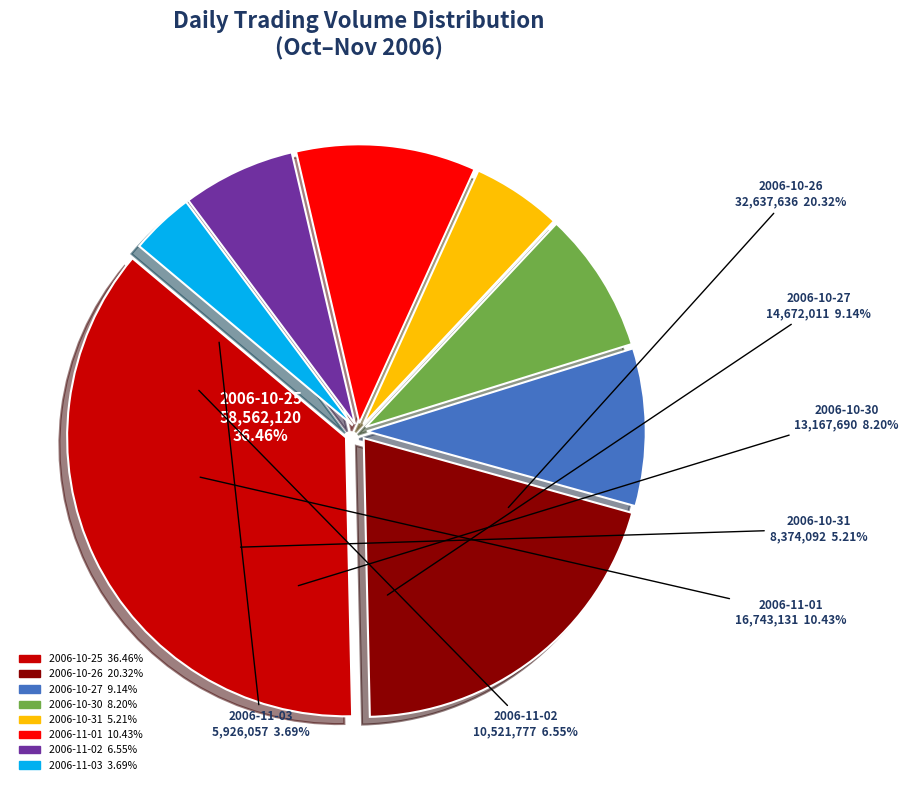

Is 2006-11-01 the majority of the pie?

No